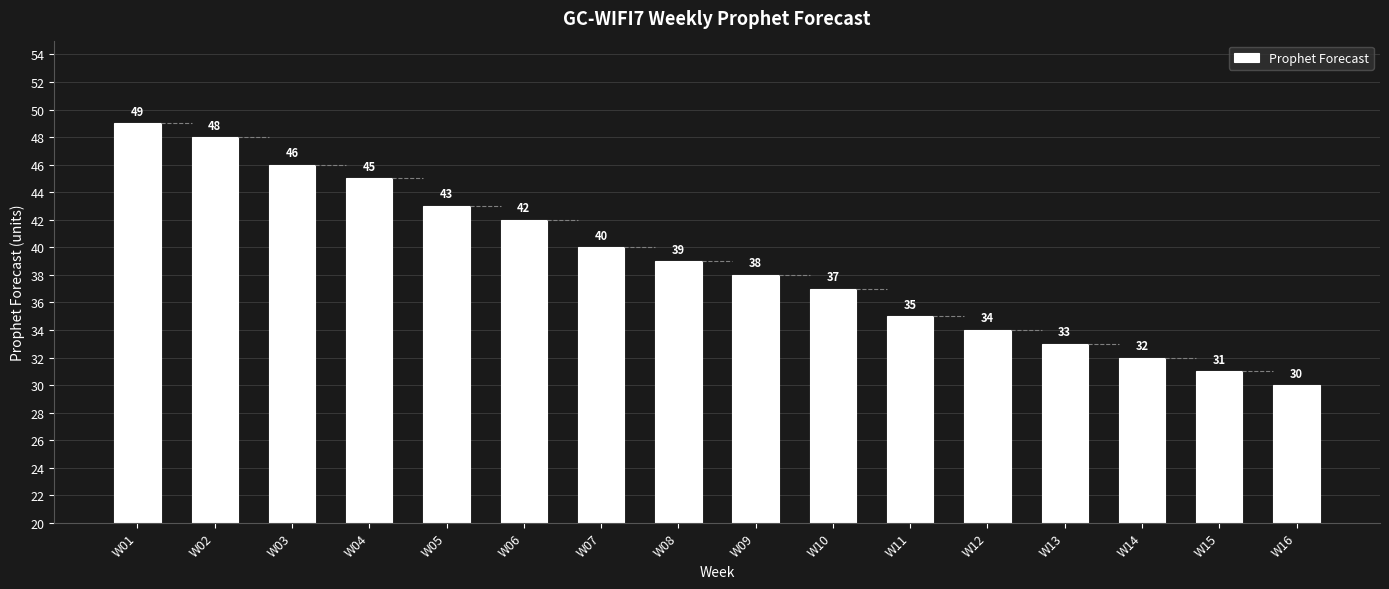

What is the ratio of the value at W11 to the value at W12?

1.0